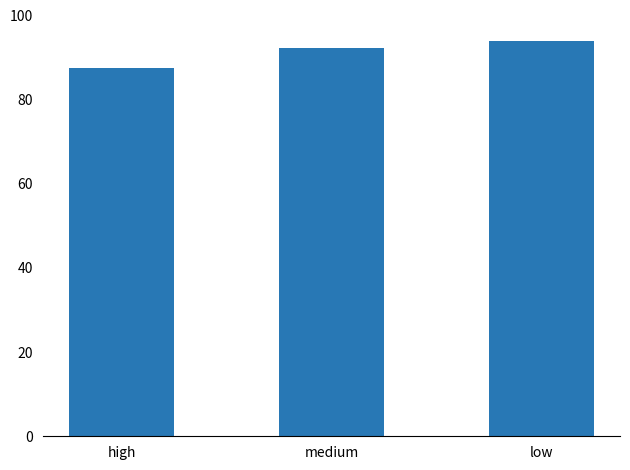

List the labels in order of value, smallest first.

high, medium, low